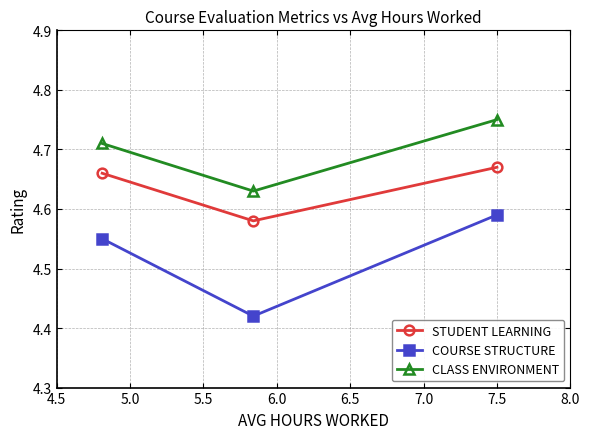

At how many categories does at least one series exceed 4?

3